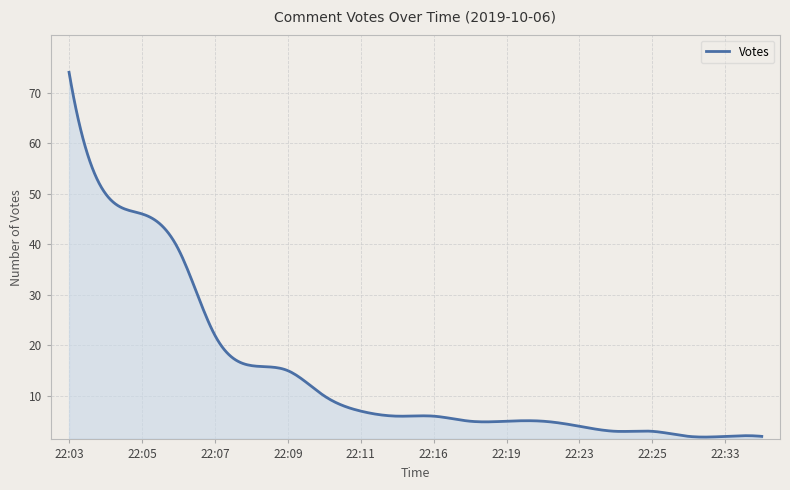

What is the difference between the maximum and minimum values?

72.1